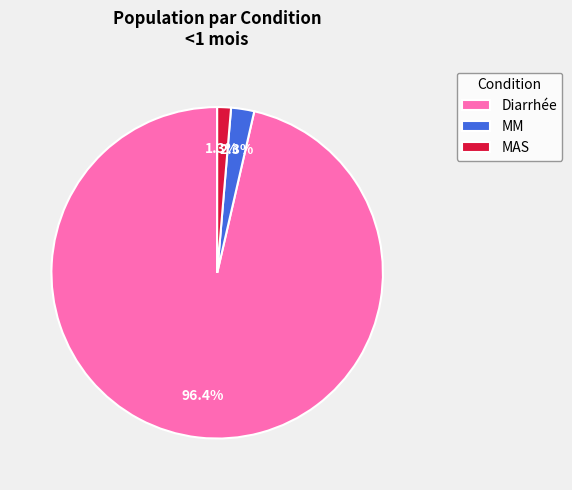

Is there a majority slice in this chart?

Yes